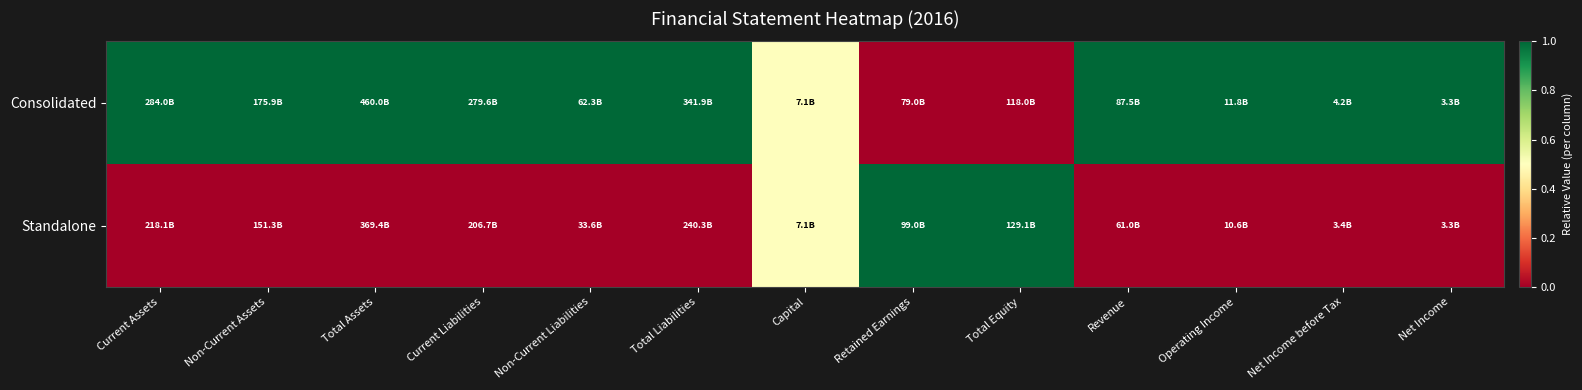

Rank the series by their maximum value, from highest to lowest.

Consolidated, Standalone